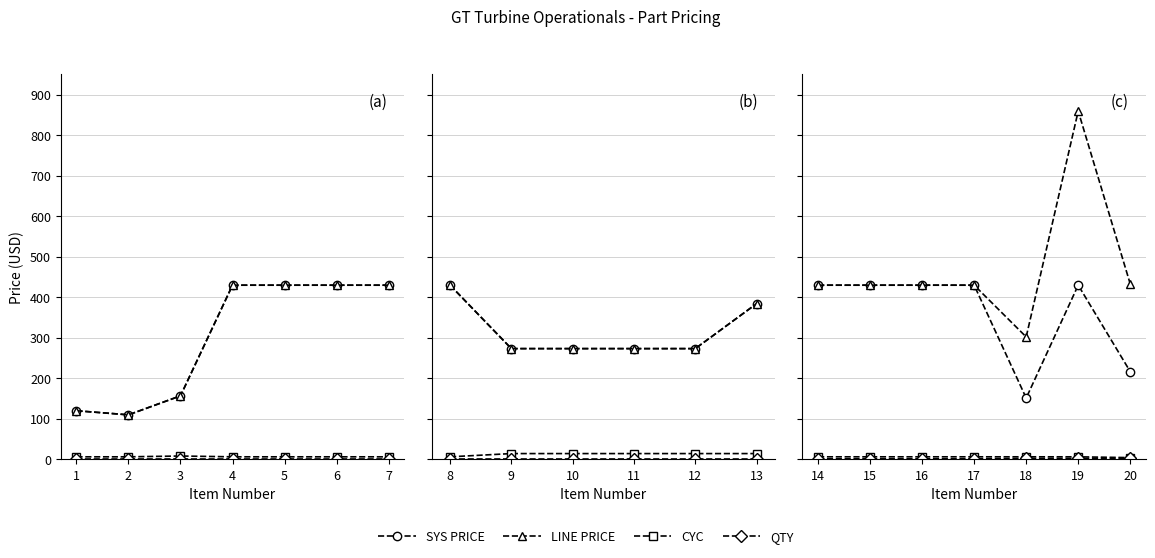

What is the smallest value displayed?

1.0